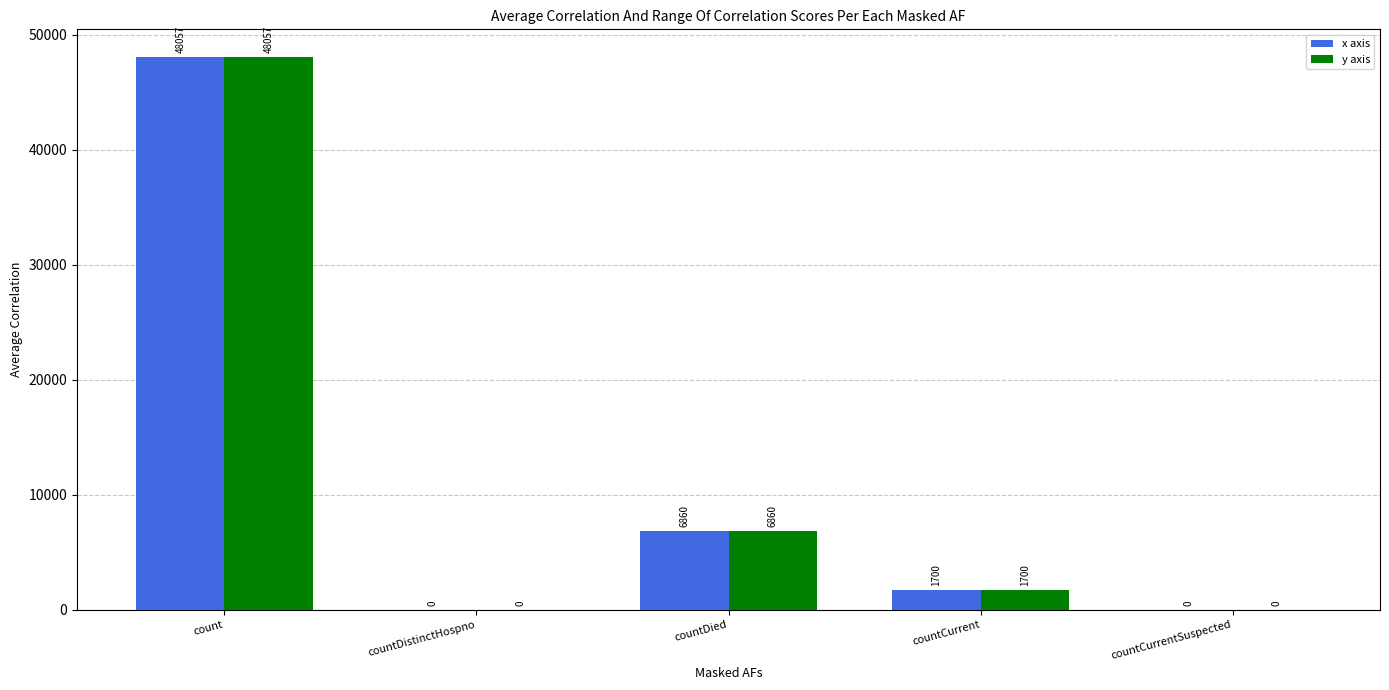

What is the total value across all series at countDied?

13720